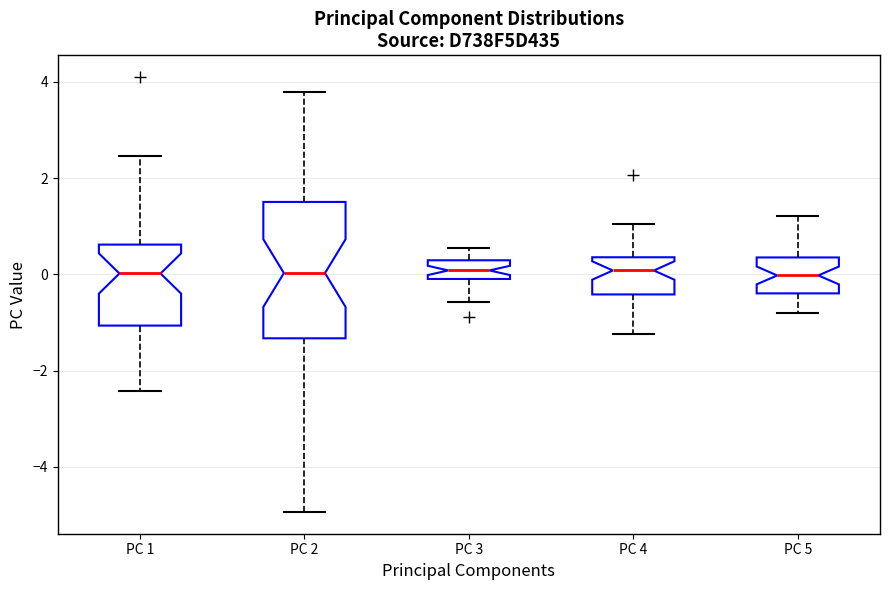

Where is the lower edge of the box for PC 3 on the y-axis? The values are not printed on the chart, so give them approximately, as read against the axis.

0.0